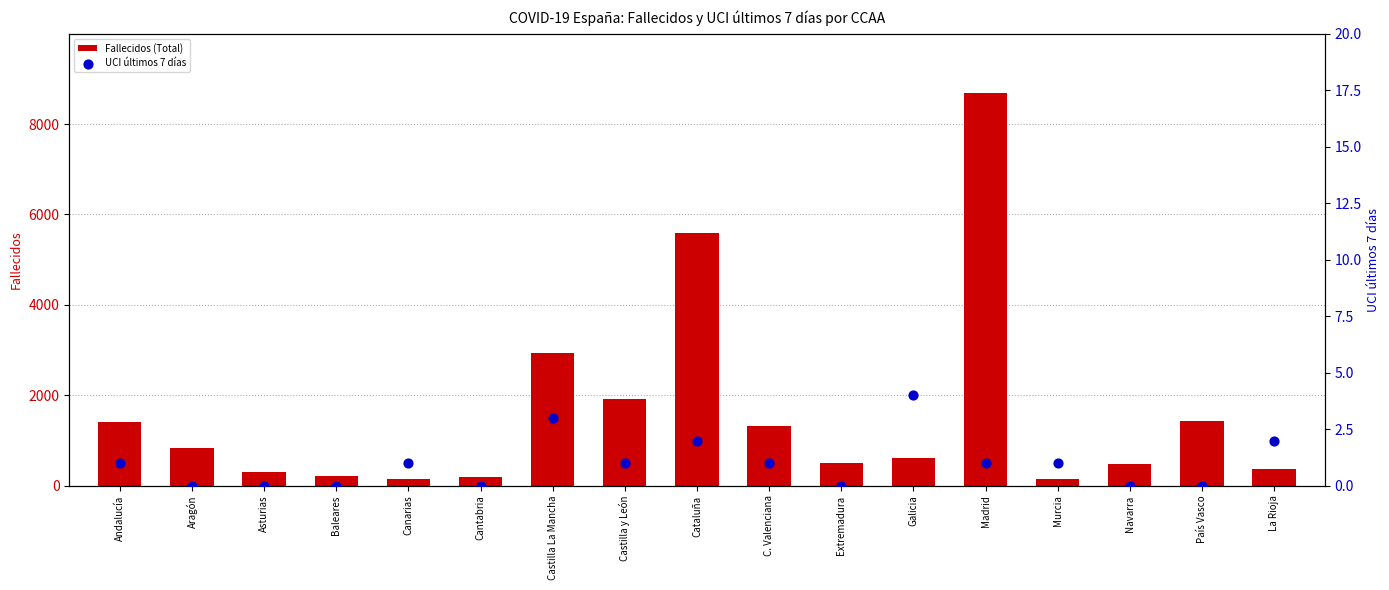

Which series has the largest Y range (max minus min)?

Fallecidos (Total)